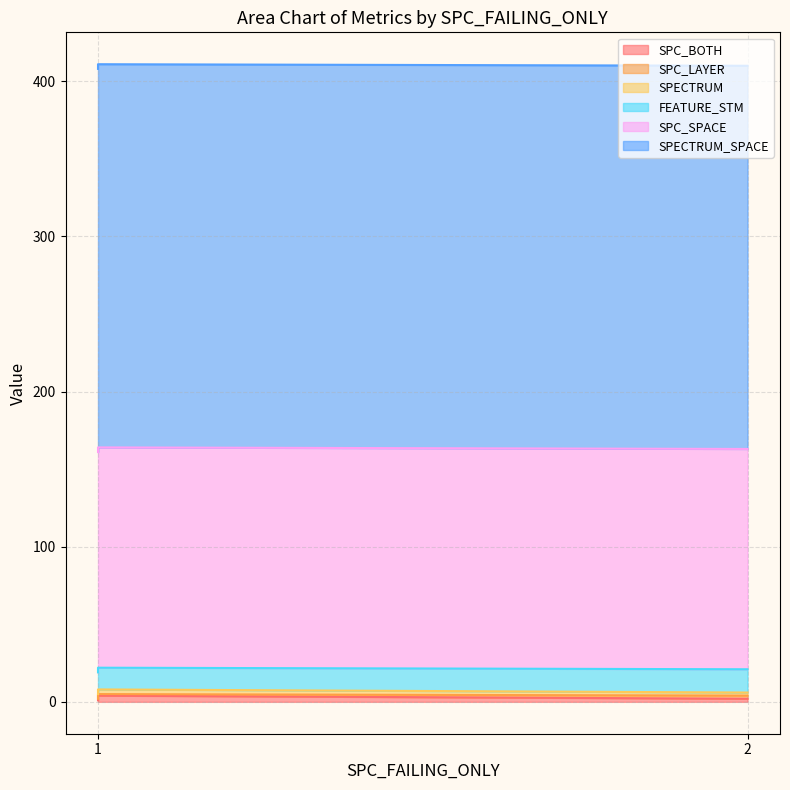

Which series changed the most between 1 and 2?

SPC_BOTH